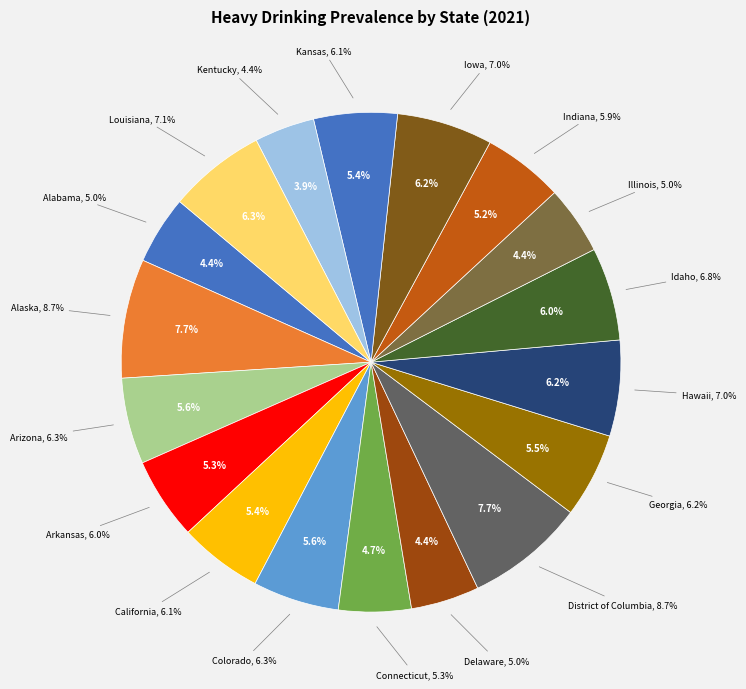

Is there a majority slice in this chart?

No